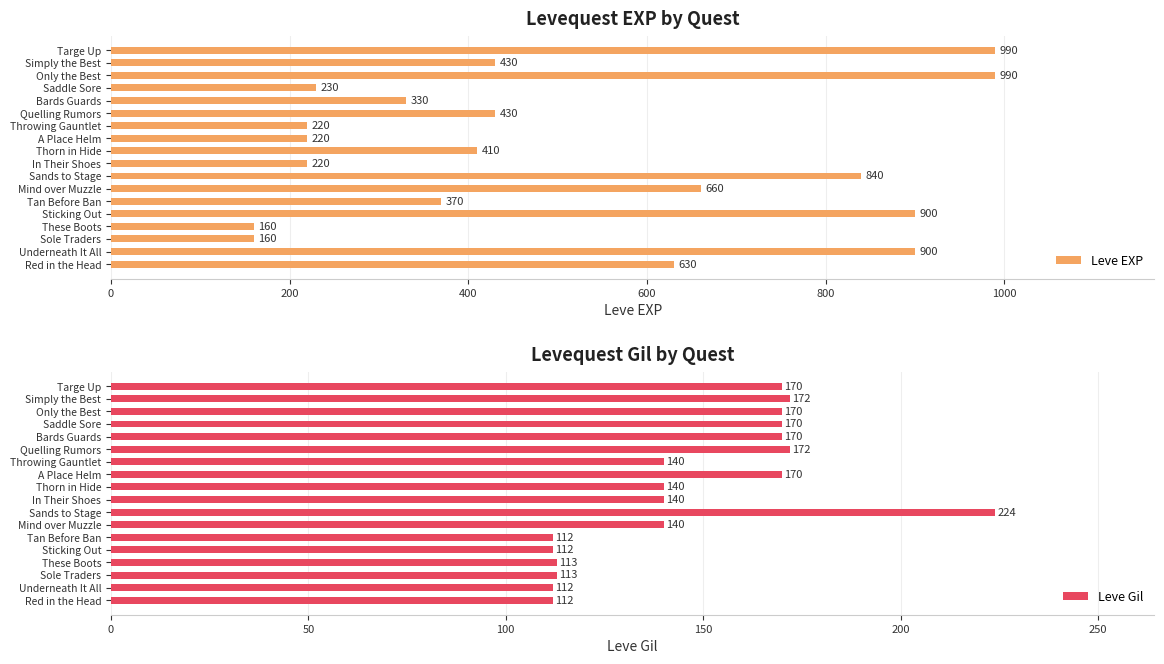

What is the smallest value displayed?

112